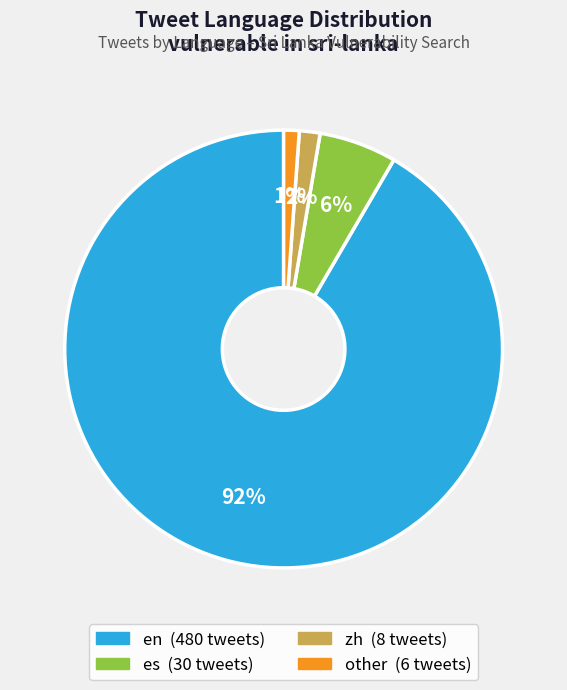

To the nearest percent, what is the average slice percentage?

25%